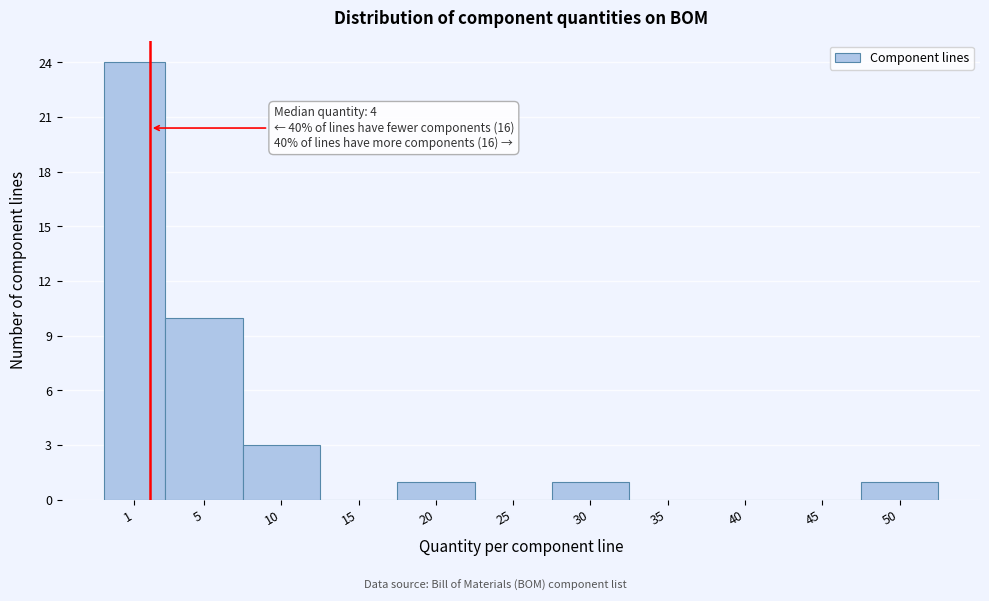

Reading left to right, list all the values displayed in this chart.

1=24	5=10	10=3	15=0	20=1	25=0	30=1	35=0	40=0	45=0	50=1